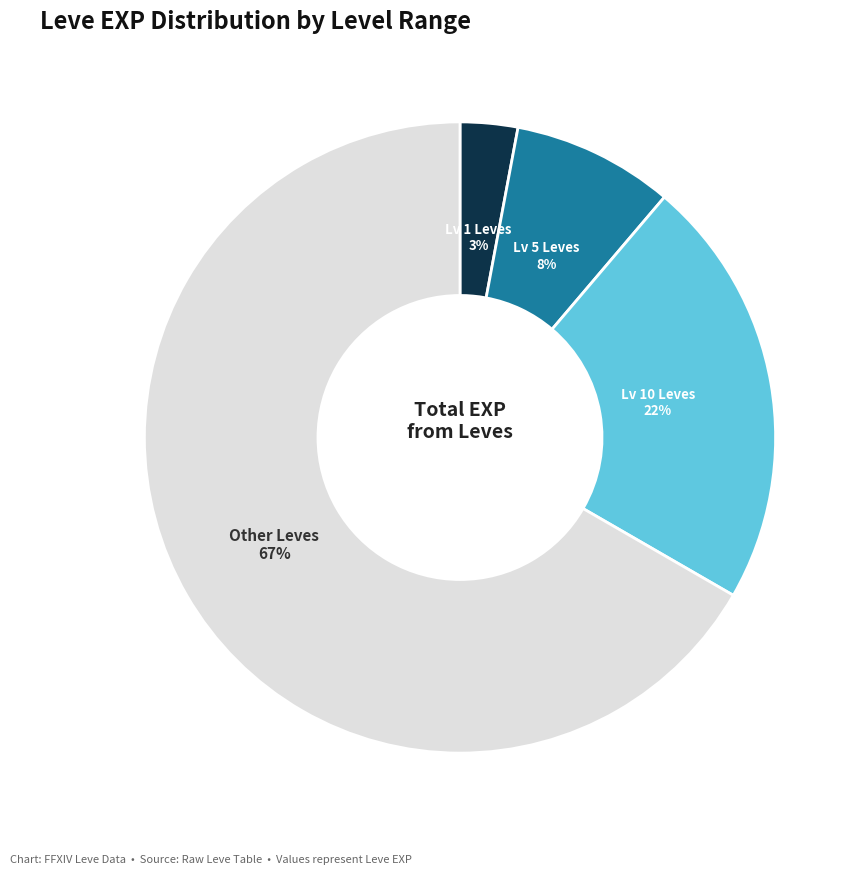

To the nearest percent, what is the average slice percentage?

25%